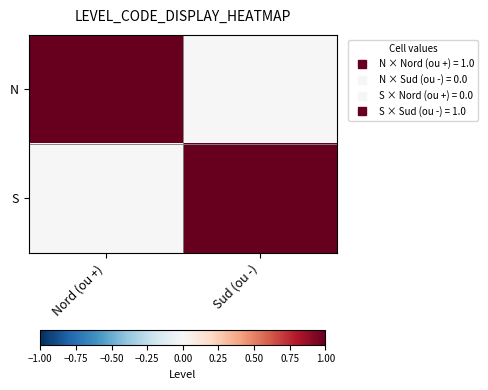

At Sud (ou -), list the series in order from smallest to largest.

N, S